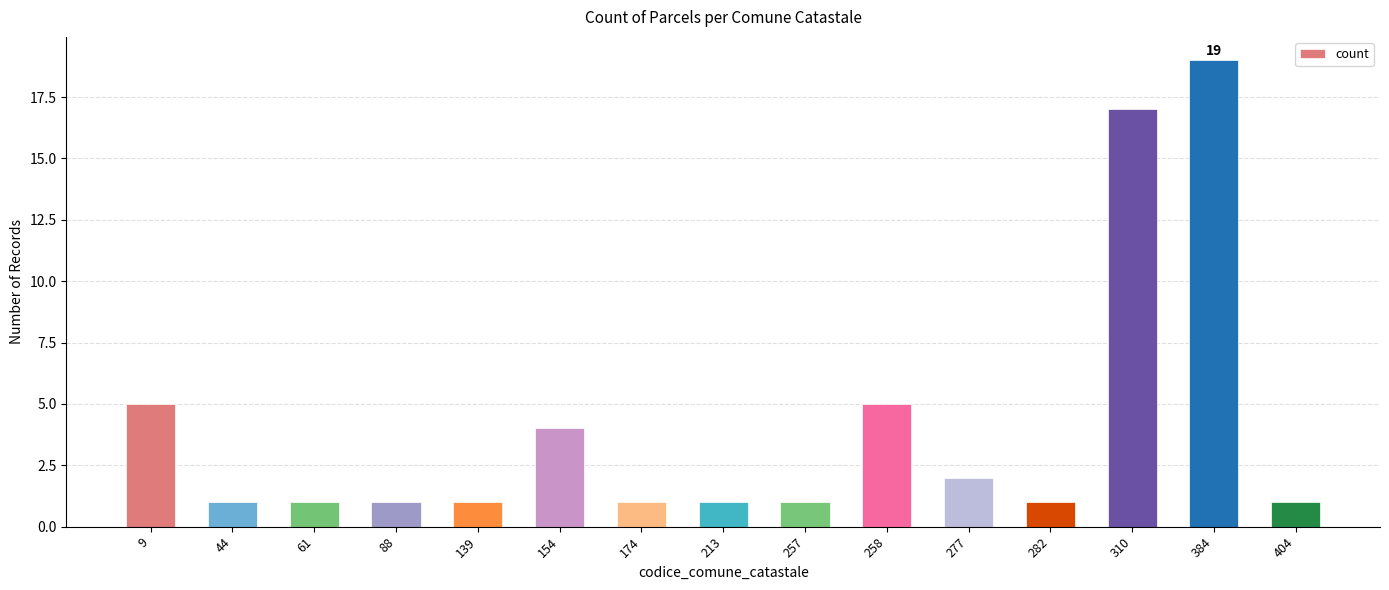

What is the value of the 6th bar from the left?

4